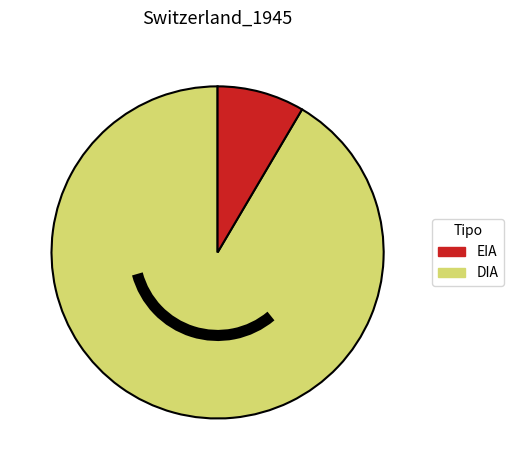

Does any single category account for the majority?

Yes